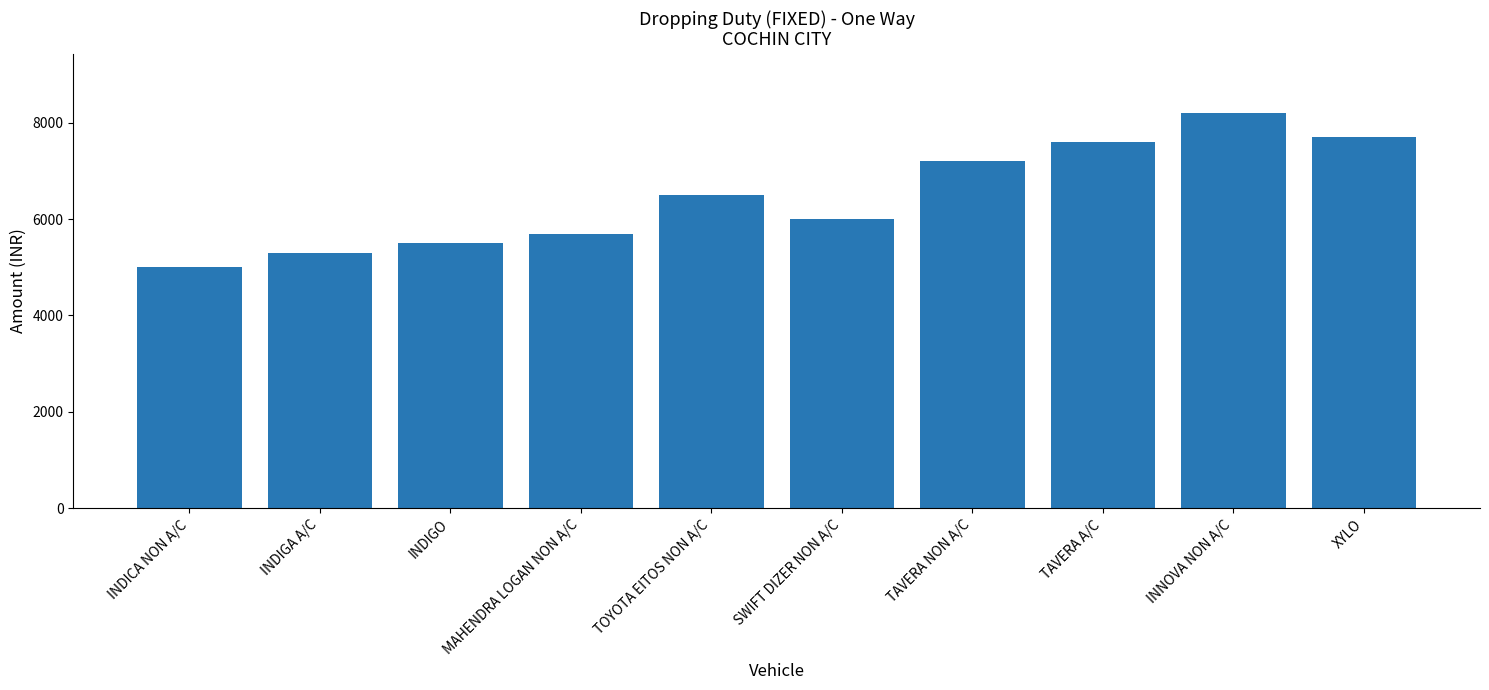

List the labels in order of value, smallest first.

INDICA NON A/C, INDIGA A/C, INDIGO, MAHENDRA LOGAN NON A/C, SWIFT DIZER NON A/C, TOYOTA EITOS NON A/C, TAVERA NON A/C, TAVERA A/C, XYLO, INNOVA NON A/C